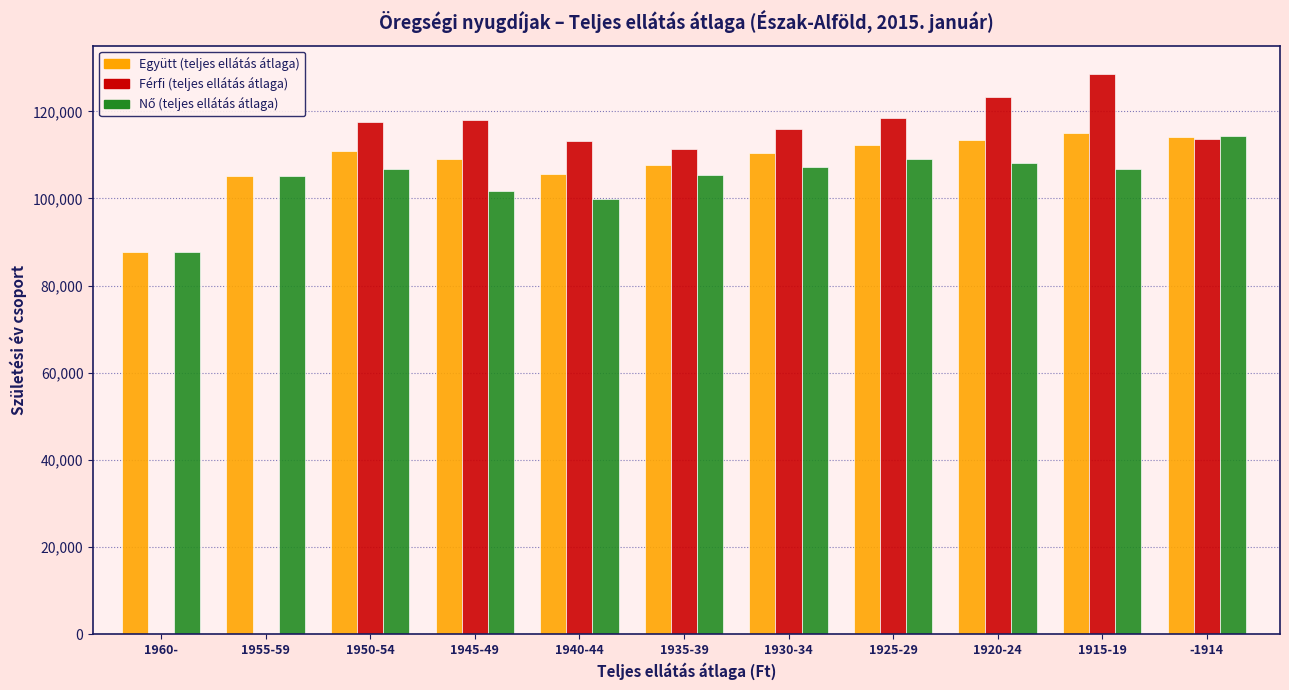

The value of Férfi (teljes ellátás átlaga) at 1915-19 is 216439. True or false?

False